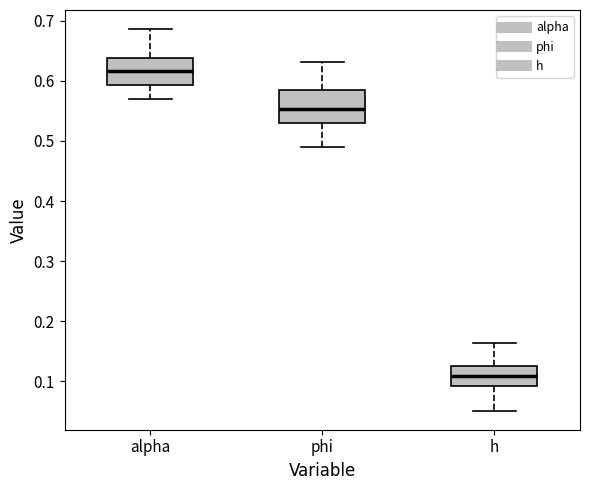

Which box has the lowest median line?

h